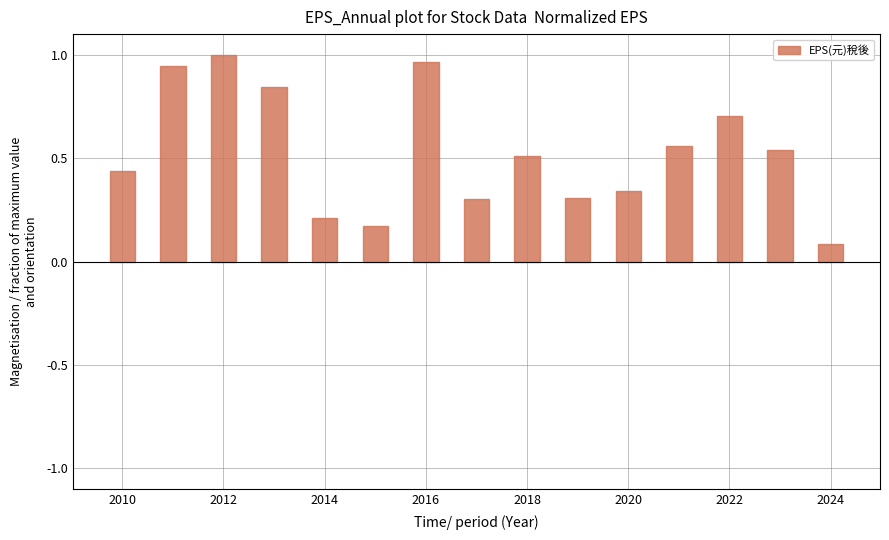

What is the value of the 13th bar from the left?

0.7